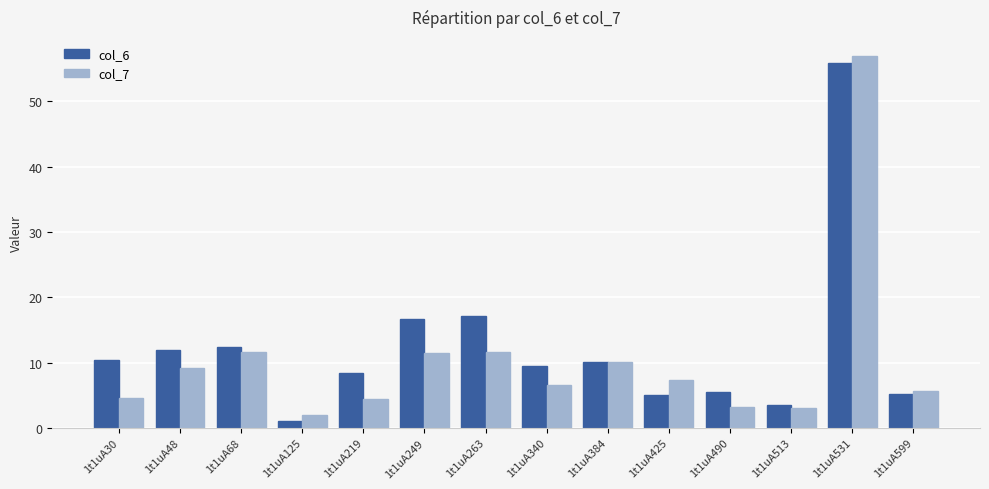

At which label does col_6 reach its peak?

1t1uA531